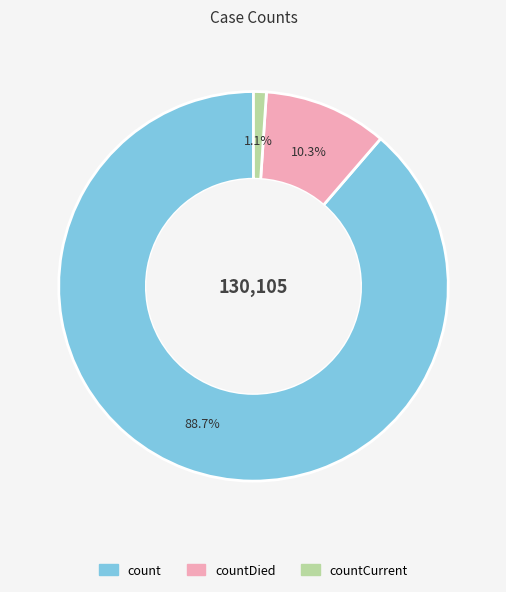

Is there a majority slice in this chart?

Yes